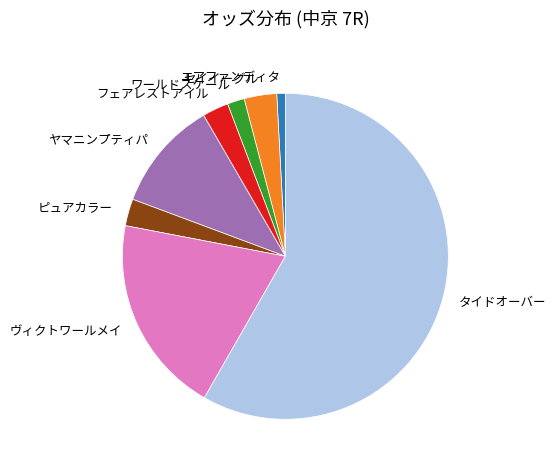

Is the sum of ピュアカラー and ヤマニンプティパ greater than half?

No